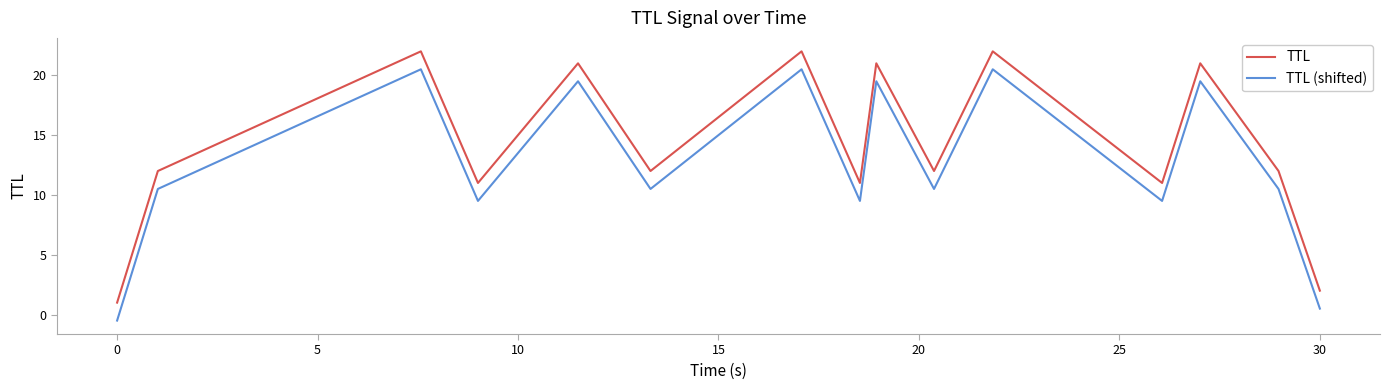

What is the maximum value for TTL (shifted)?

20.5